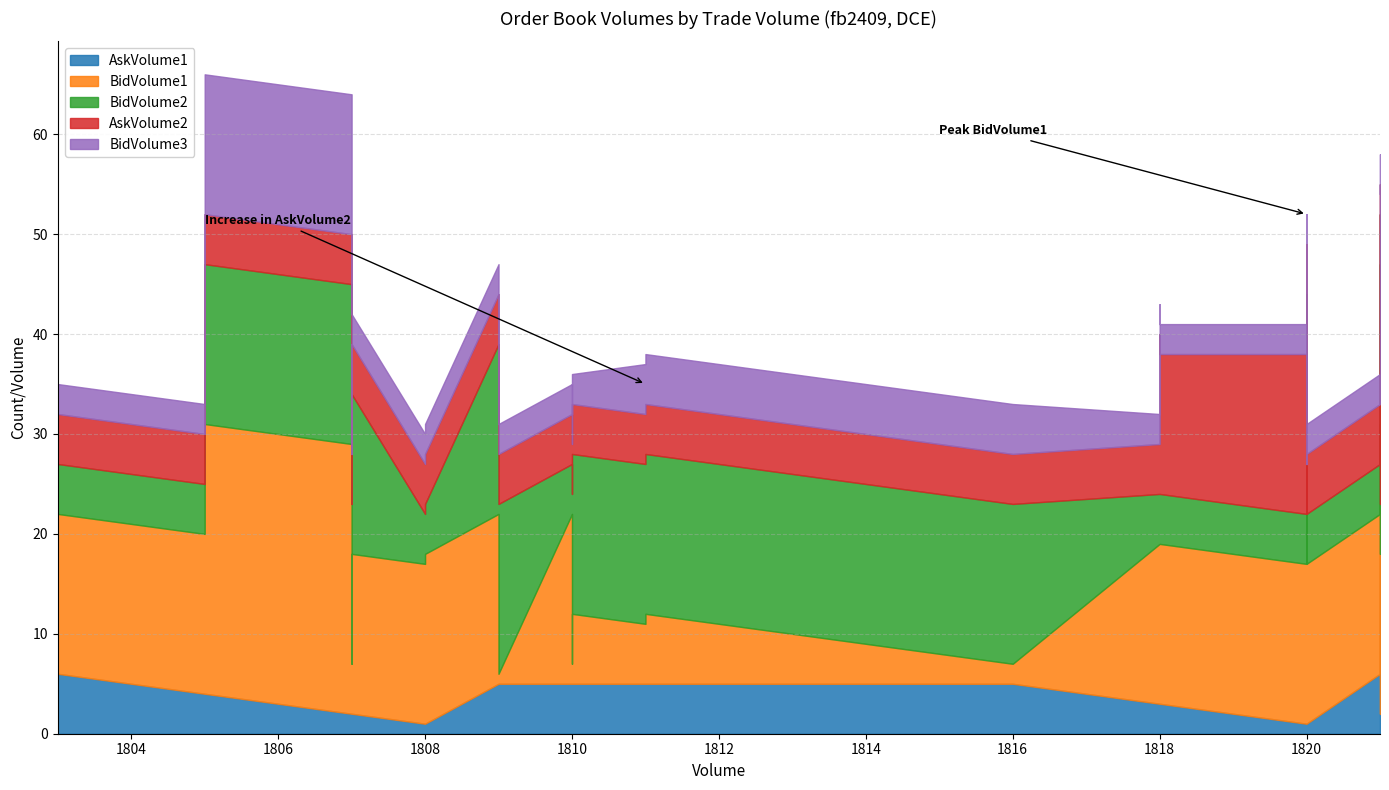

The value of BidVolume3 at 1805 is 14. True or false?

True